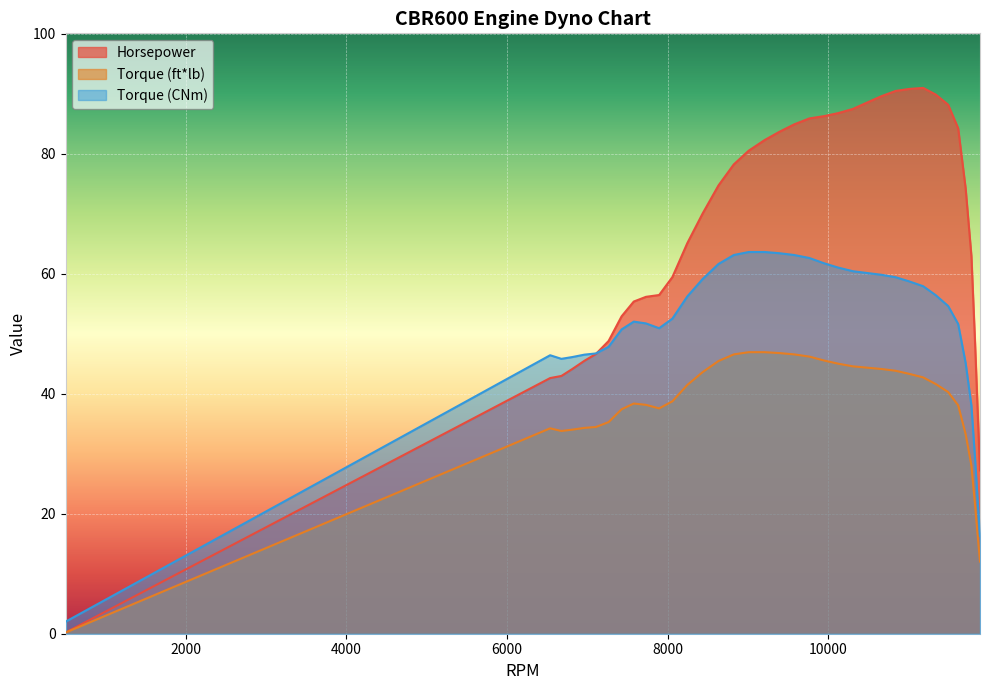

What is the difference between the second highest and minimum values in the Torque (ft*lb) series?

46.7